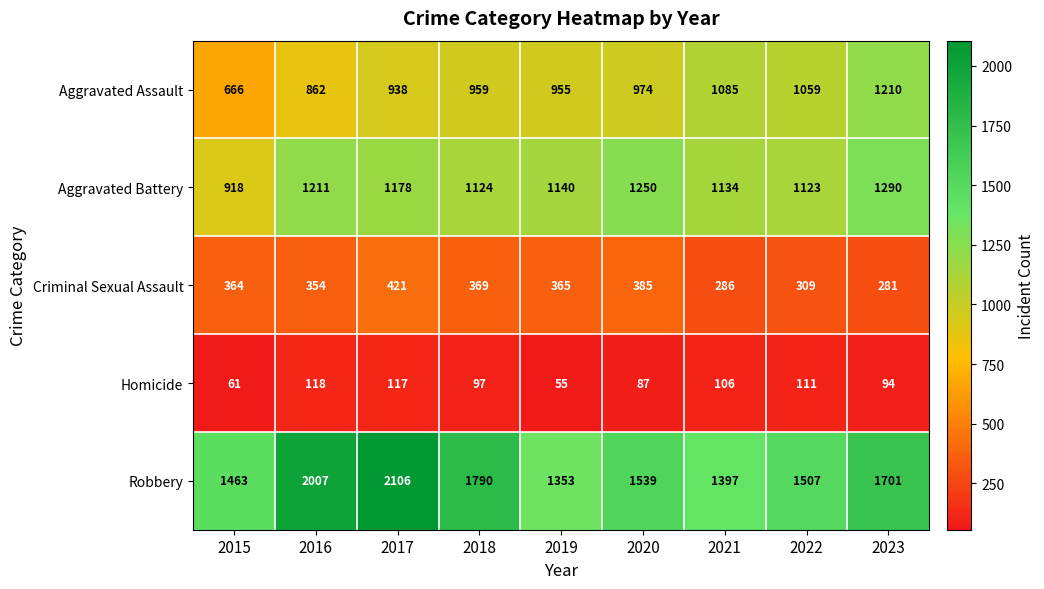

What is the average value of the Homicide series?

94